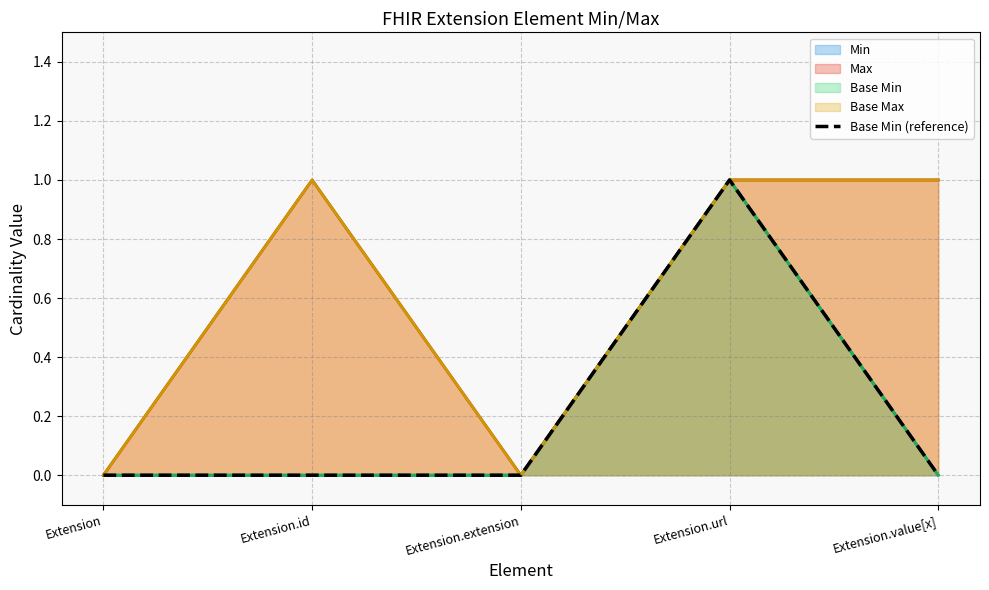

What is the maximum value shown in the chart?

1